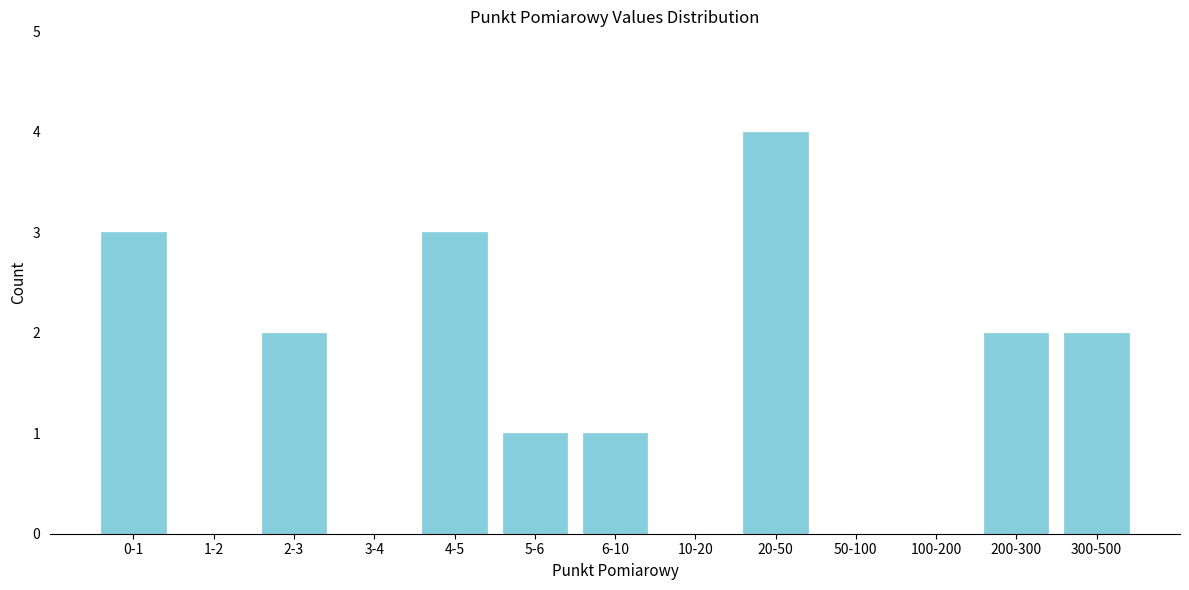

Reading left to right, transcribe all the data shown in this chart.

0-1=3	1-2=0	2-3=2	3-4=0	4-5=3	5-6=1	6-10=1	10-20=0	20-50=4	50-100=0	100-200=0	200-300=2	300-500=2